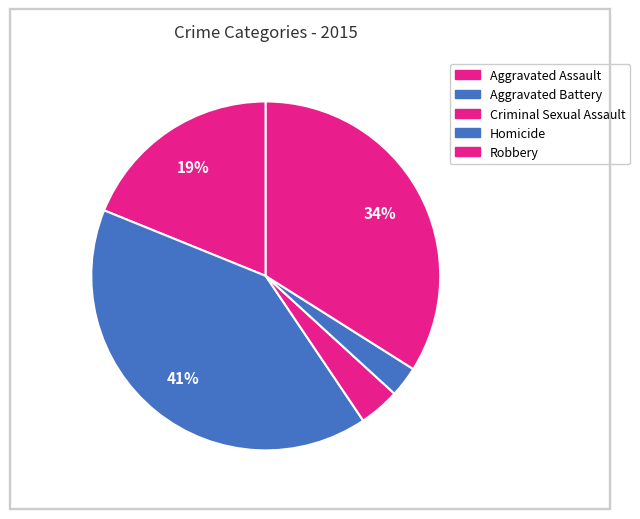

Approximately how many times larger is the value at Aggravated Battery compared to Criminal Sexual Assault?

10.8